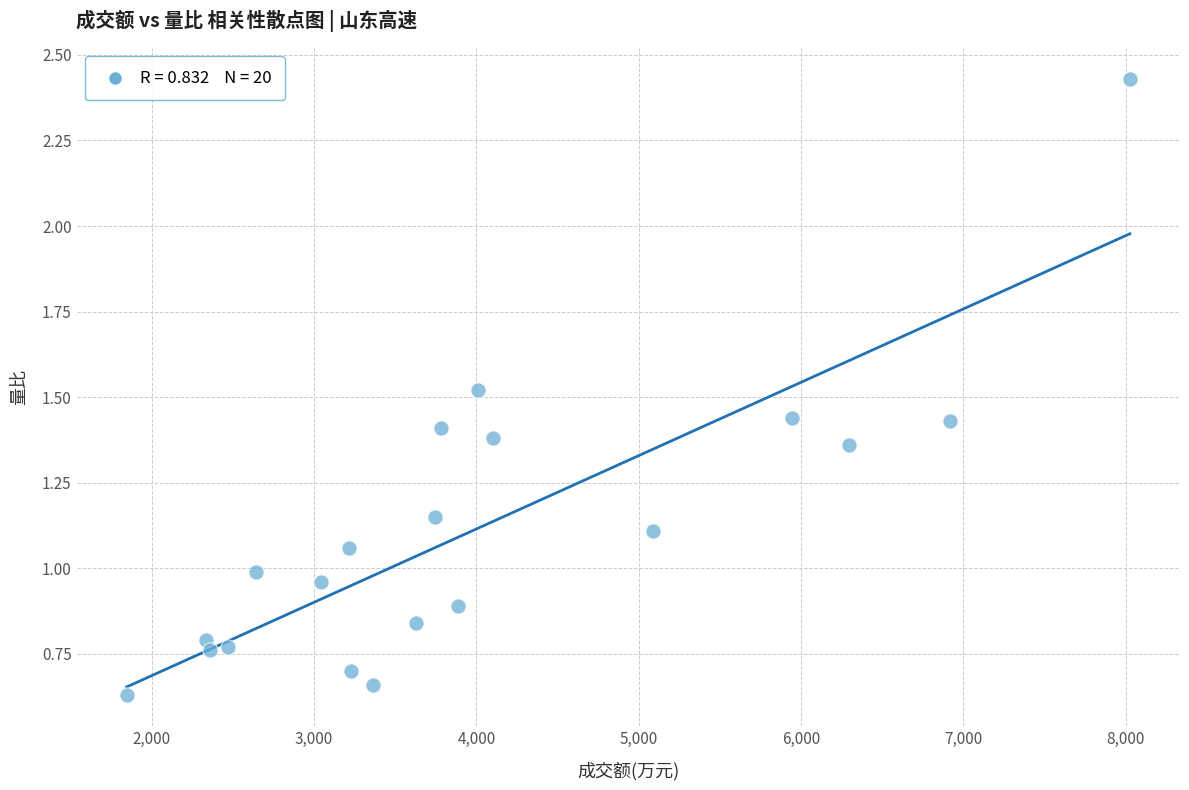

What is the range of Y values (max minus min)?

1.8